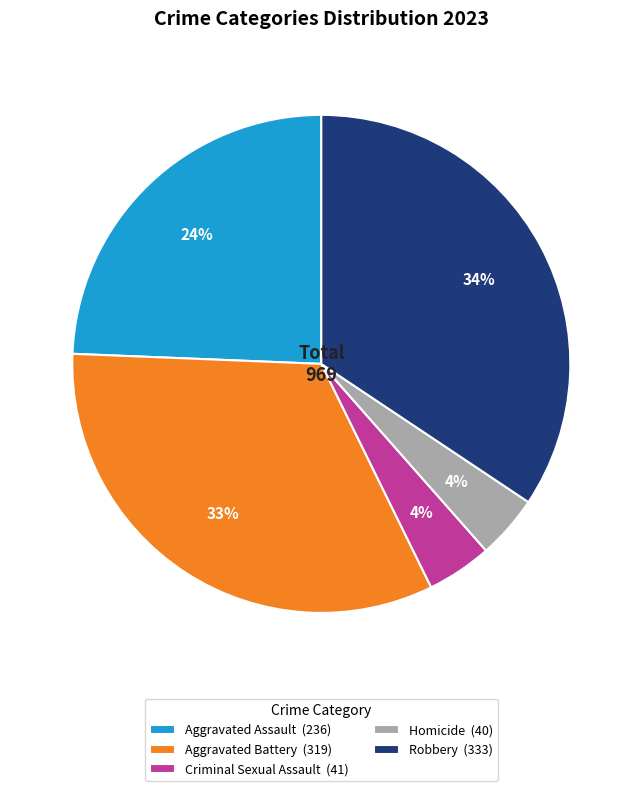

Does Robbery represent more than half of the total?

No